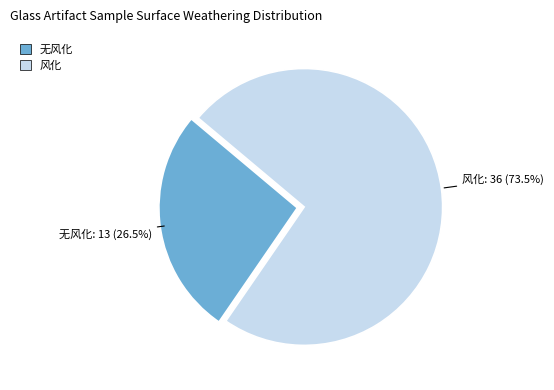

To the nearest percent, what is the difference between the 无风化 and 风化 slice percentages?

47%